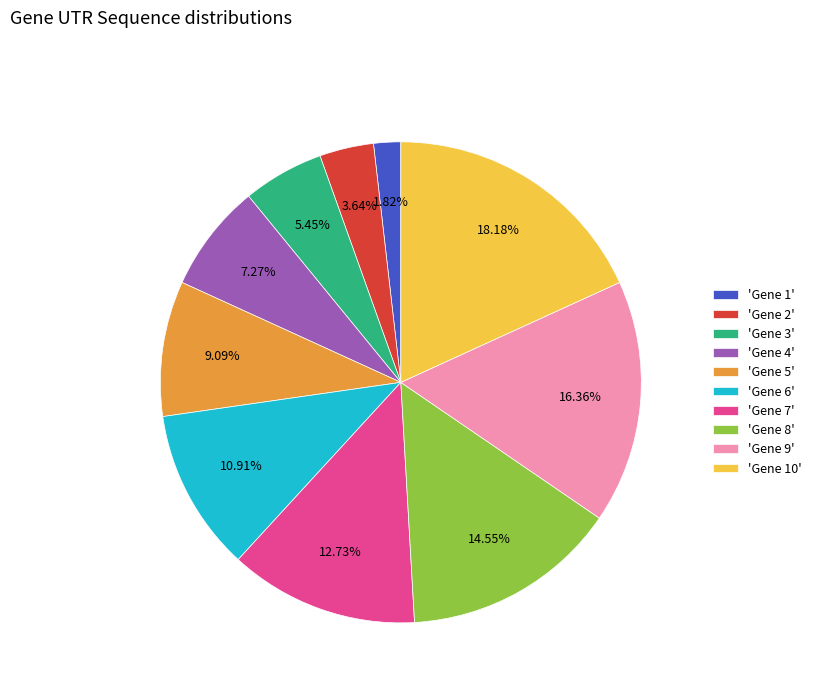

Approximately how many times larger is the value at 'Gene 6' compared to 'Gene 4'?

1.5